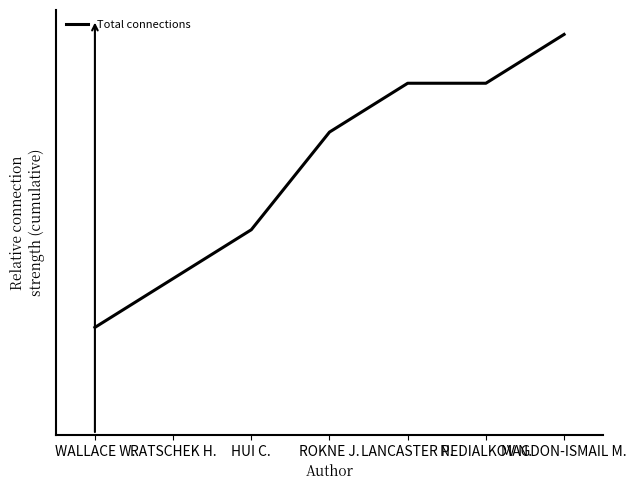

List the labels in order of value, smallest first.

WALLACE W., RATSCHEK H., HUI C., ROKNE J., LANCASTER P., NEDIALKOV N., MAGDON-ISMAIL M.